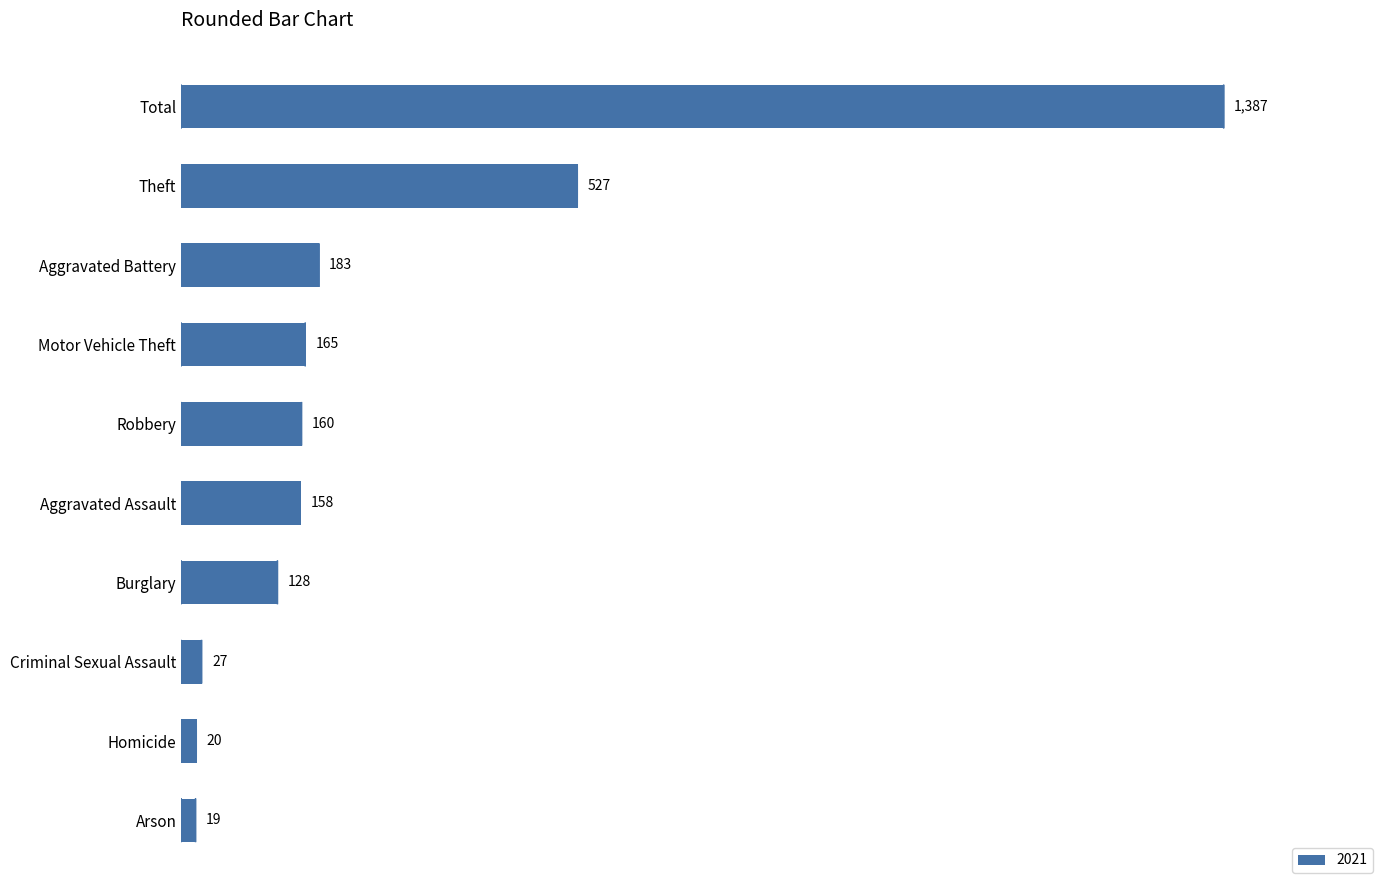

What is the label of the 3rd bar from the top?

Aggravated Battery